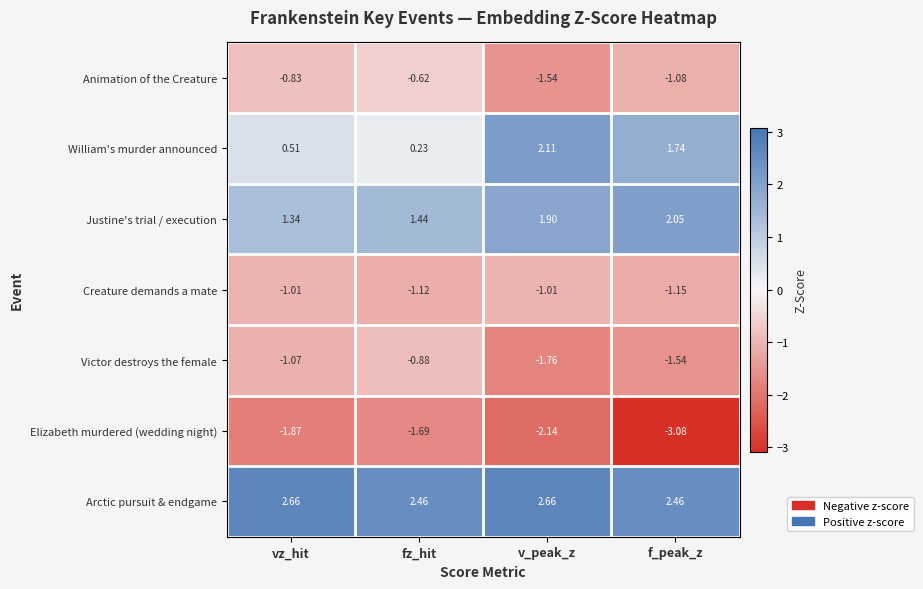

How many series are shown in this chart?

7